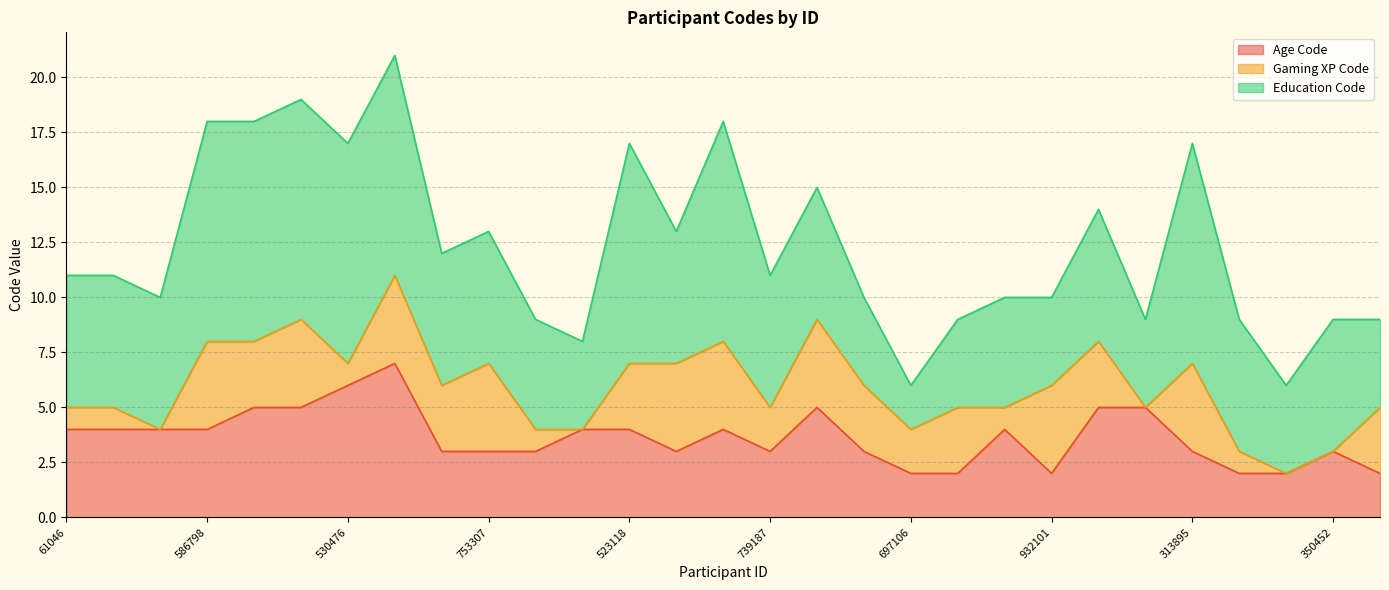

Reading left to right, what are all the values shown in this chart?

Age Code: 4	4	4	4	5	5	6	7	3	3	3	4	4	3	4	3	5	3	2	2	4	2	5	5	3	2	2	3	2
Gaming XP Code: 1	1	0	4	3	4	1	4	3	4	1	0	3	4	4	2	4	3	2	3	1	4	3	0	4	1	0	0	3
Education Code: 6	6	6	10	10	10	10	10	6	6	5	4	10	6	10	6	6	4	2	4	5	4	6	4	10	6	4	6	4